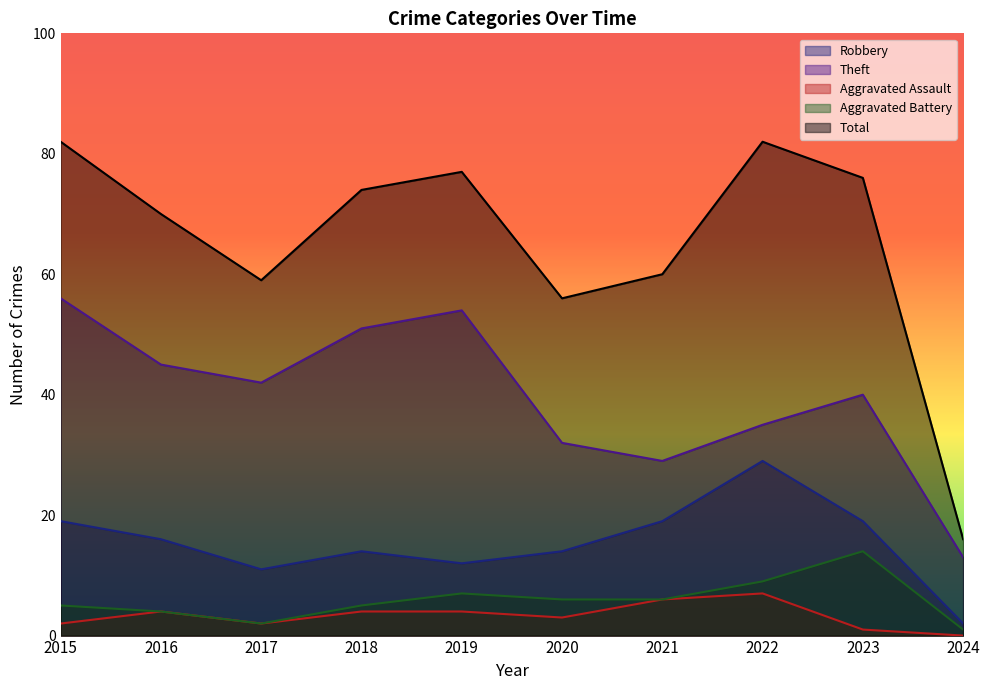

How many data points in Robbery are less than 16?

5